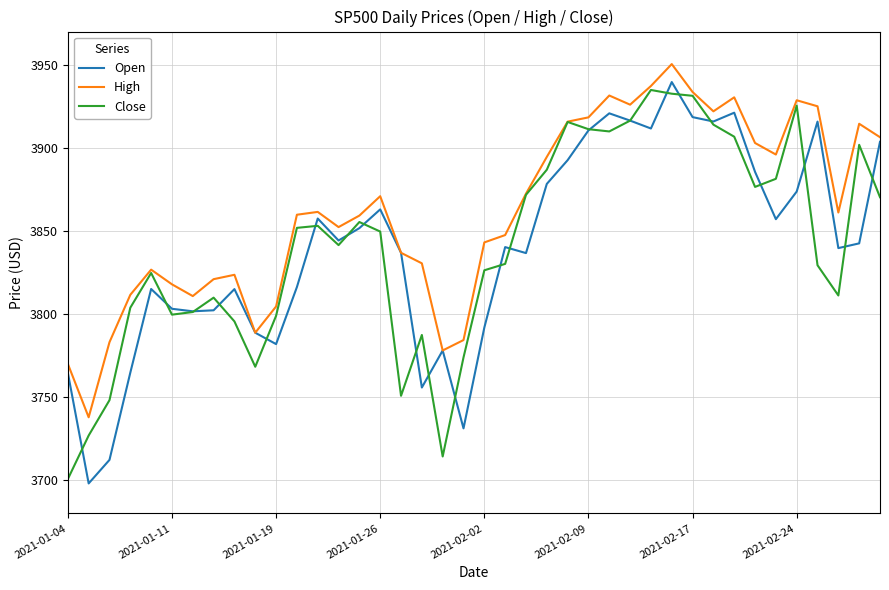

What is the average value of the Open series?

3839.8